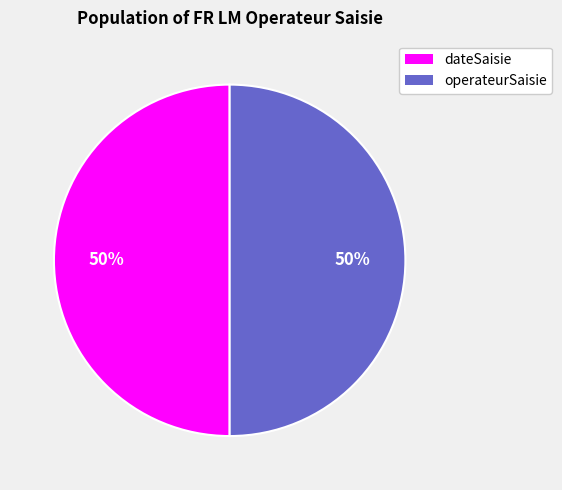

To the nearest percent, what is the difference between the largest and smallest slice percentages?

0%